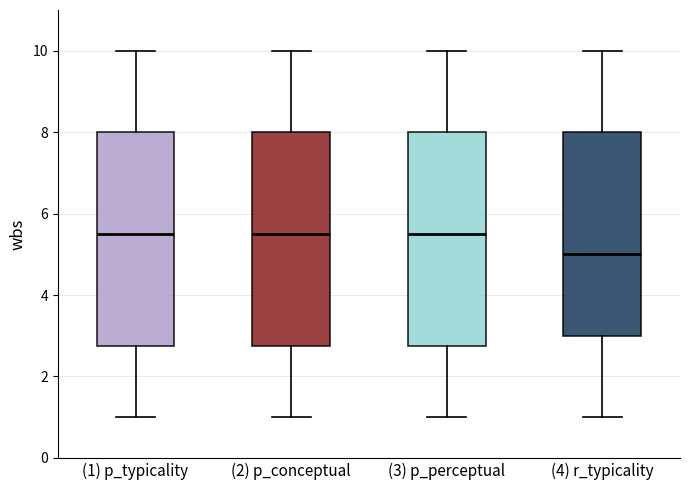

Where does the median line of the box for (2) p_conceptual sit on the y-axis? The values are not printed on the chart, so give them approximately, as read against the axis.

5.6